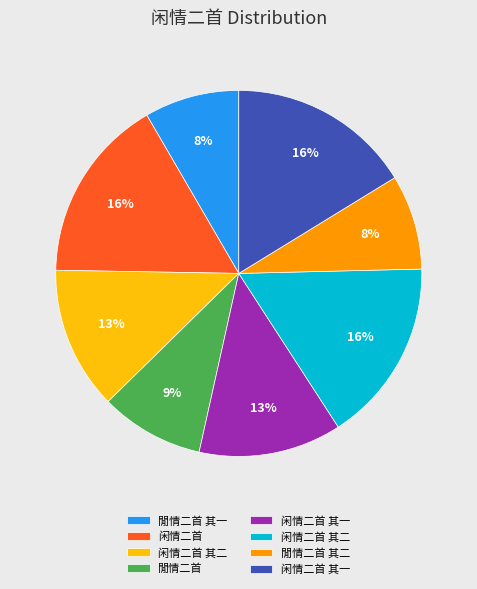

To the nearest percent, what is the average slice percentage?

12%